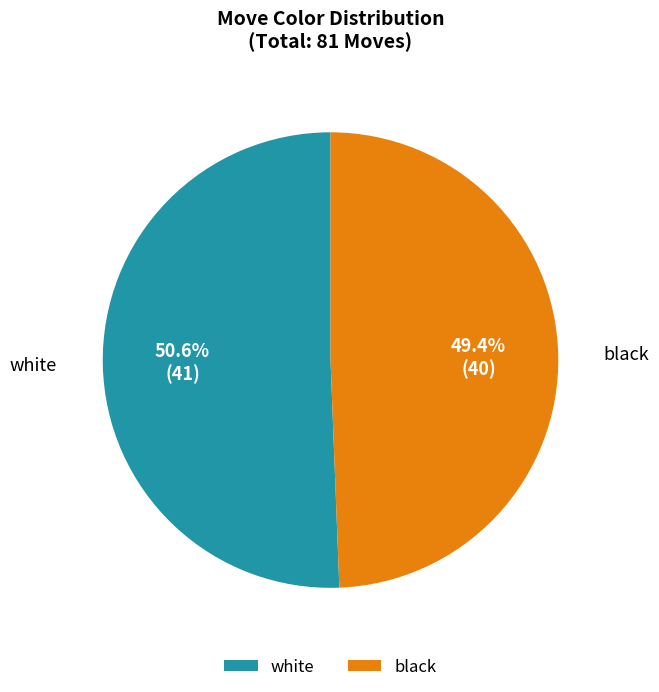

True or false: white accounts for 57% of the total.

False